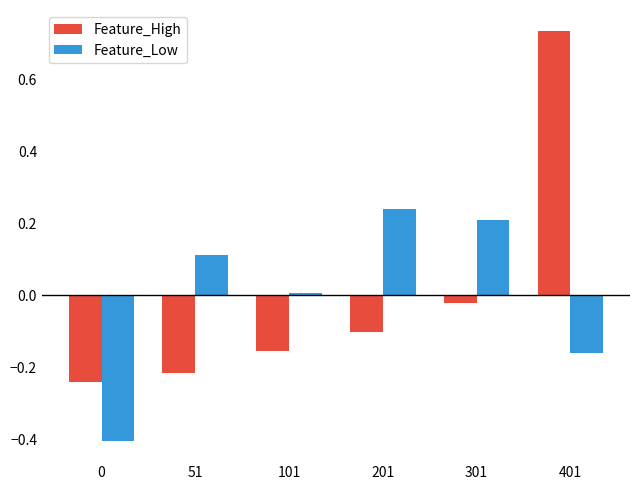

At 401, list the series in order from largest to smallest.

Feature_High, Feature_Low